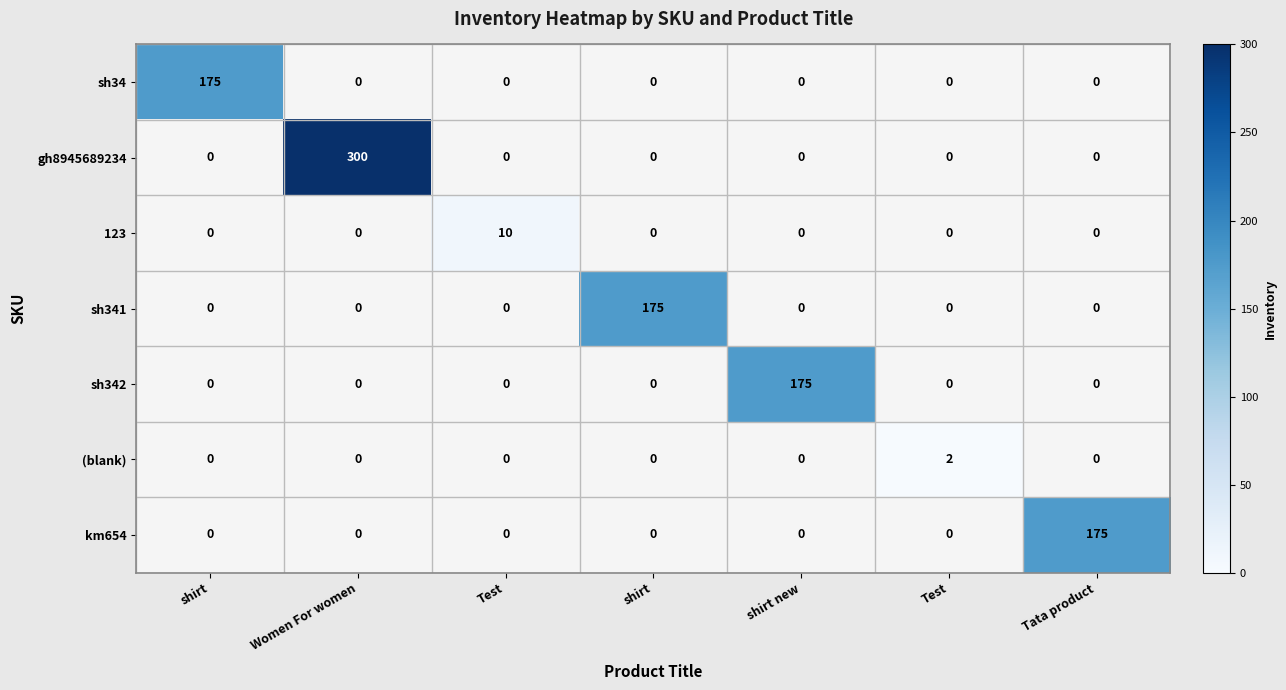

Which series has the largest total across all categories?

gh8945689234